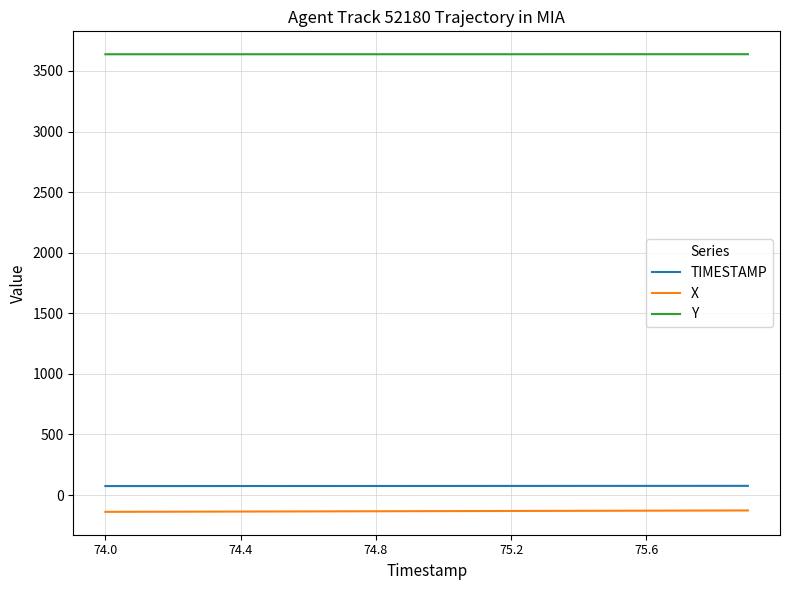

List the series in order of their peak value, lowest first.

X, TIMESTAMP, Y